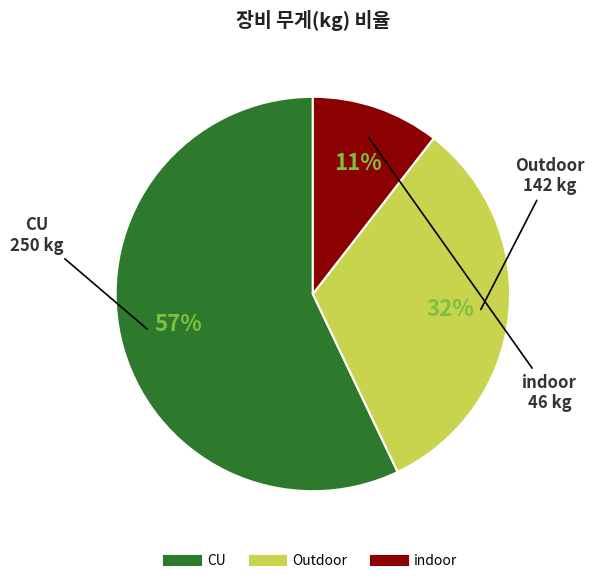

To the nearest percent, what is the average slice percentage?

33%